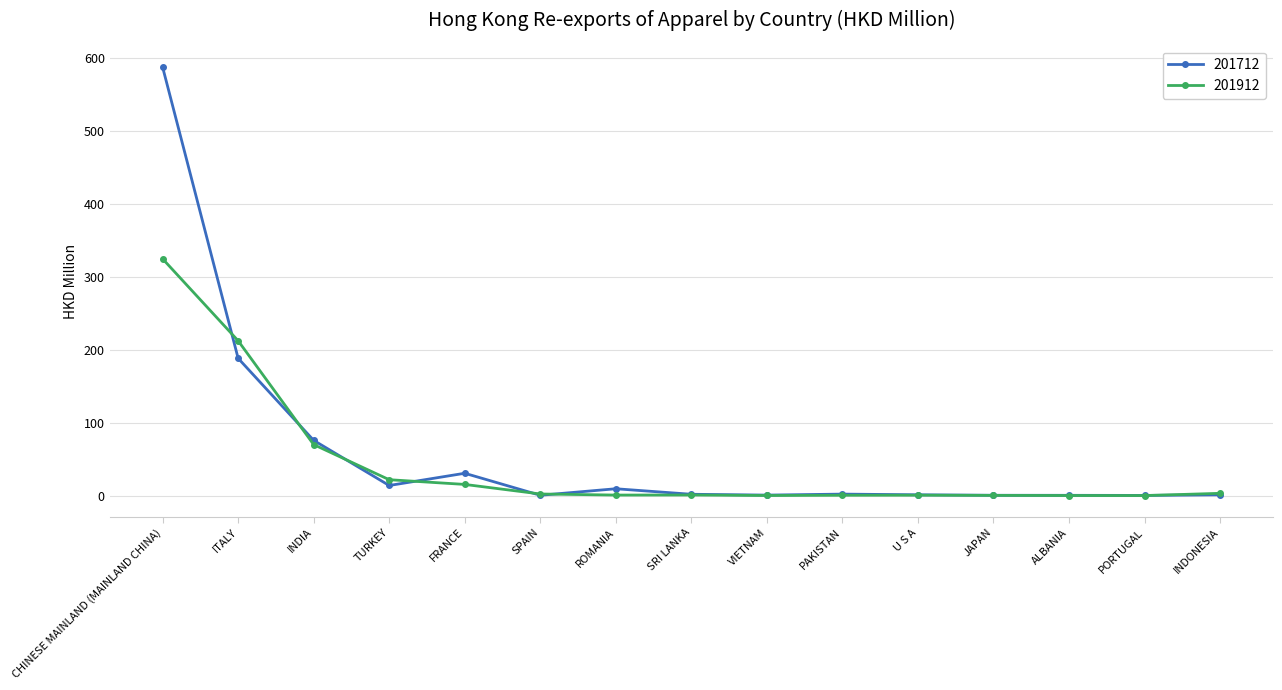

At which category does 201712 reach its first local peak?

FRANCE